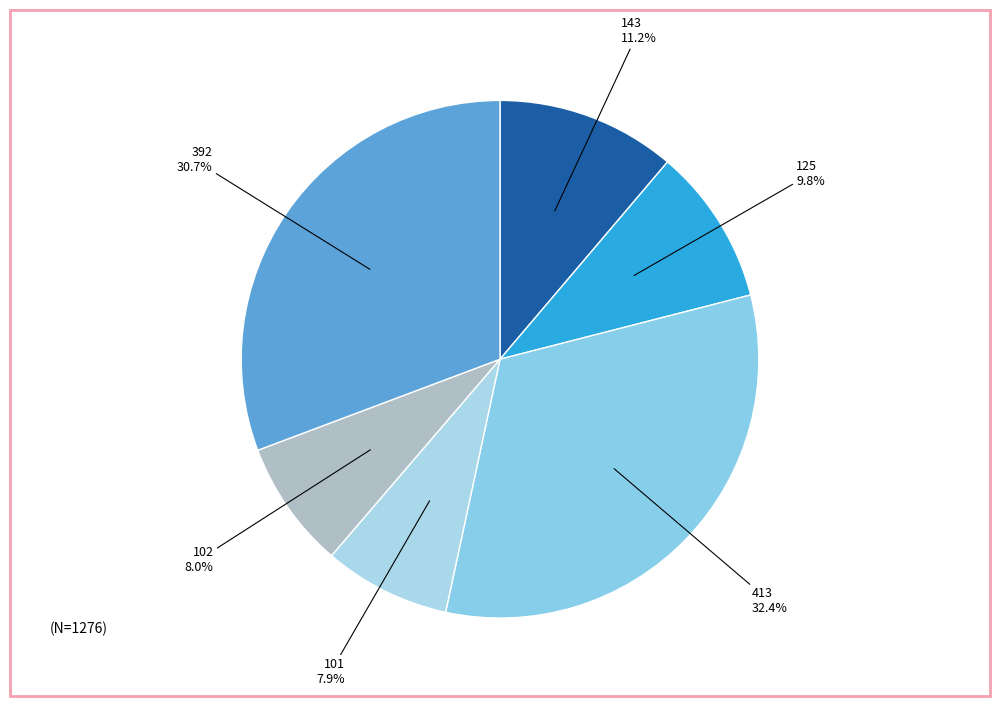

To the nearest percent, what is the difference between the largest and smallest slice percentages?

24%